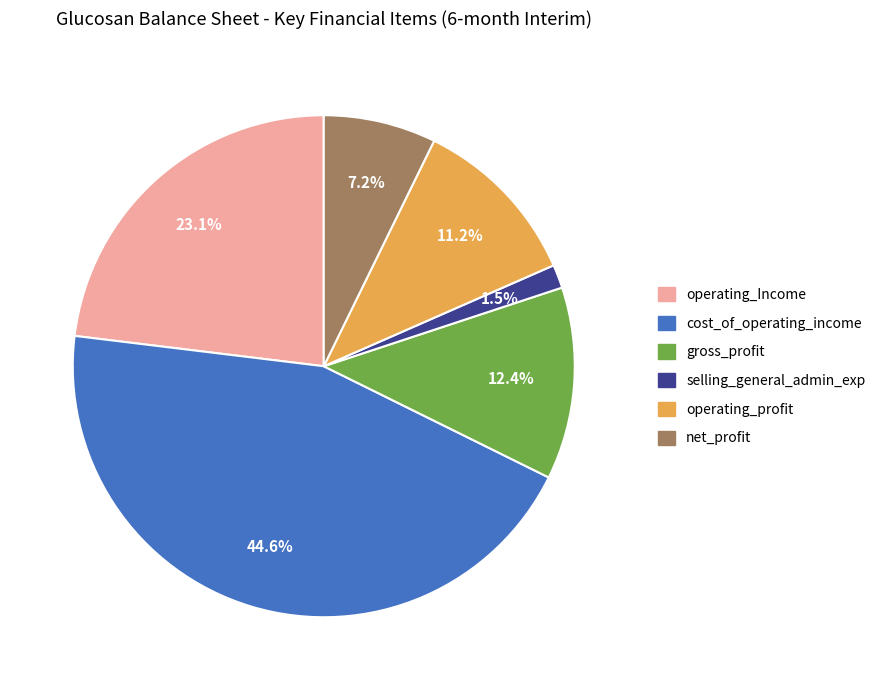

Which category has the smallest portion of the pie?

selling_general_admin_exp